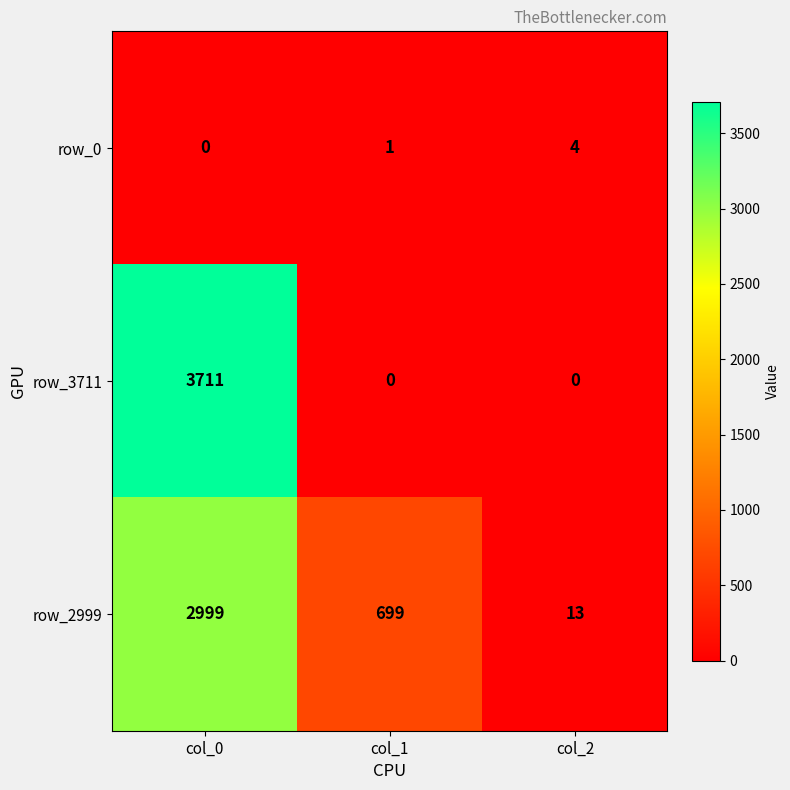

List the series in order of their peak value, highest first.

row_3711, row_2999, row_0